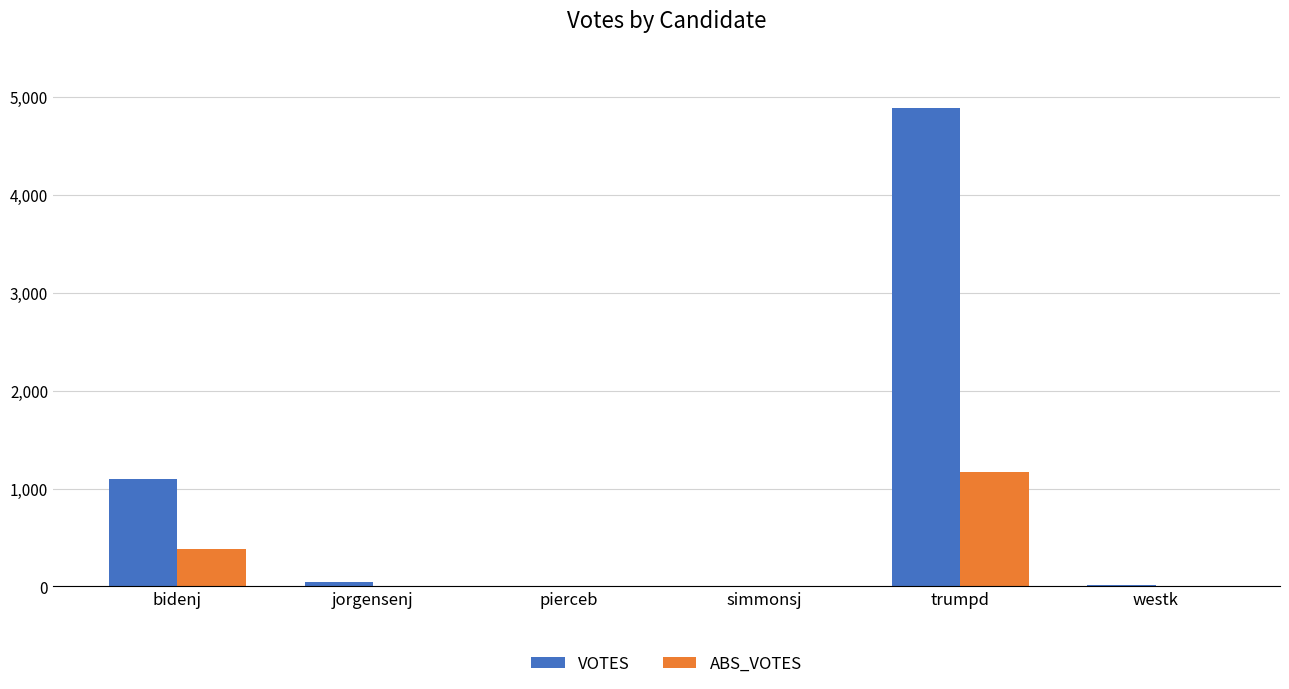

Are the bars grouped side by side (vs. stacked)?

Yes